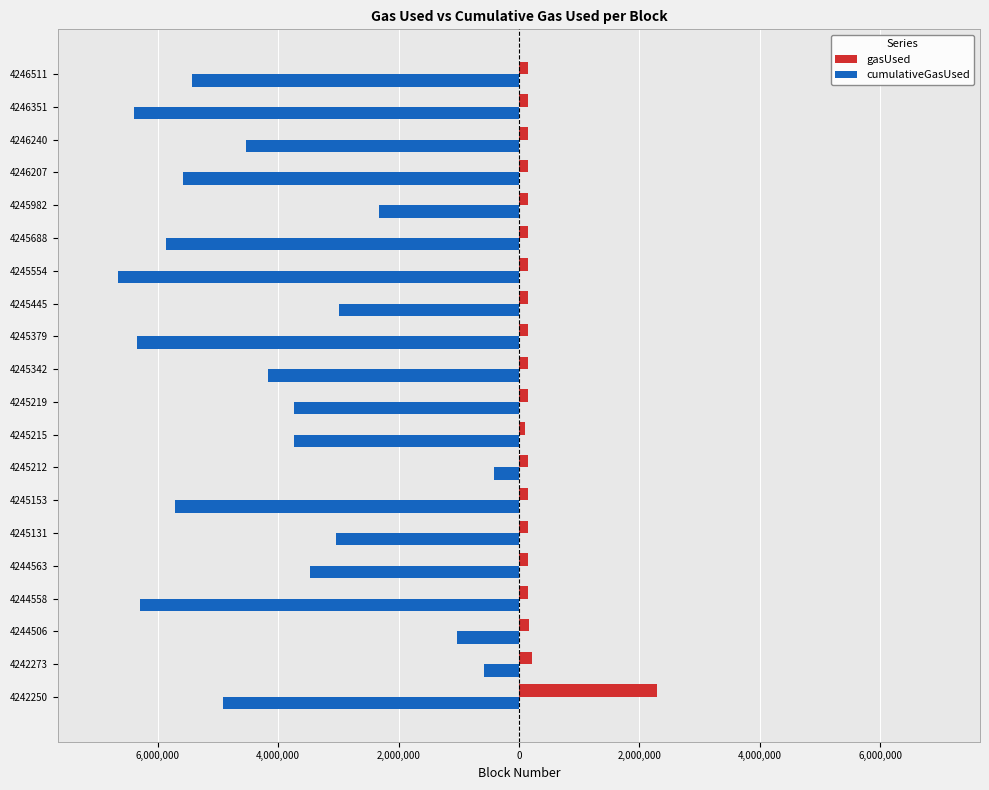

What are all the series names shown in the legend?

gasUsed, cumulativeGasUsed